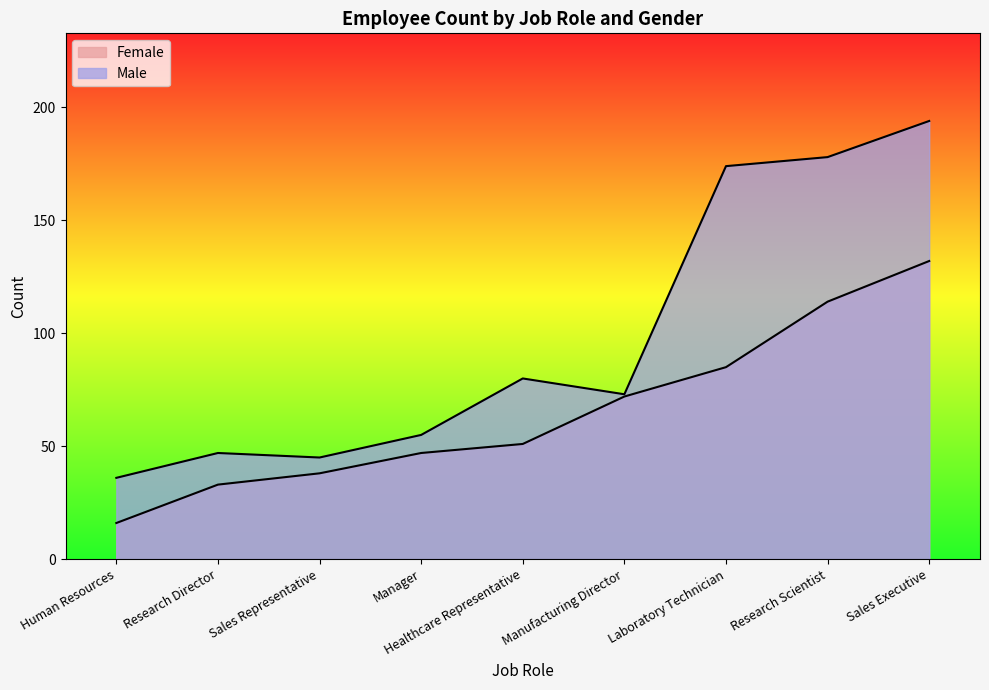

How many distinct data groups are displayed?

2